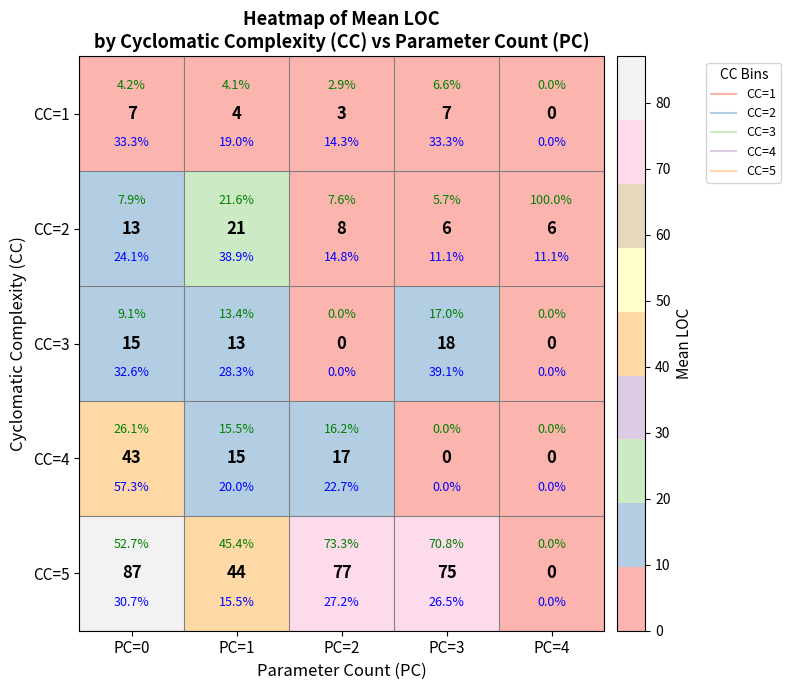

What is the approximate value of CC=4 at PC=0?

43